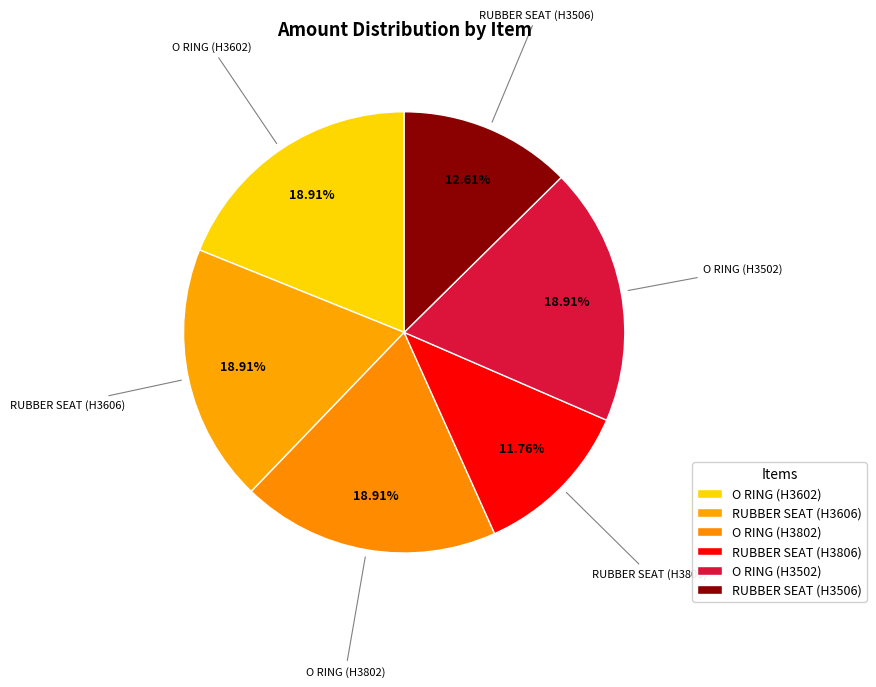

Is it true that O RING (H3802) is 19% of the pie?

True